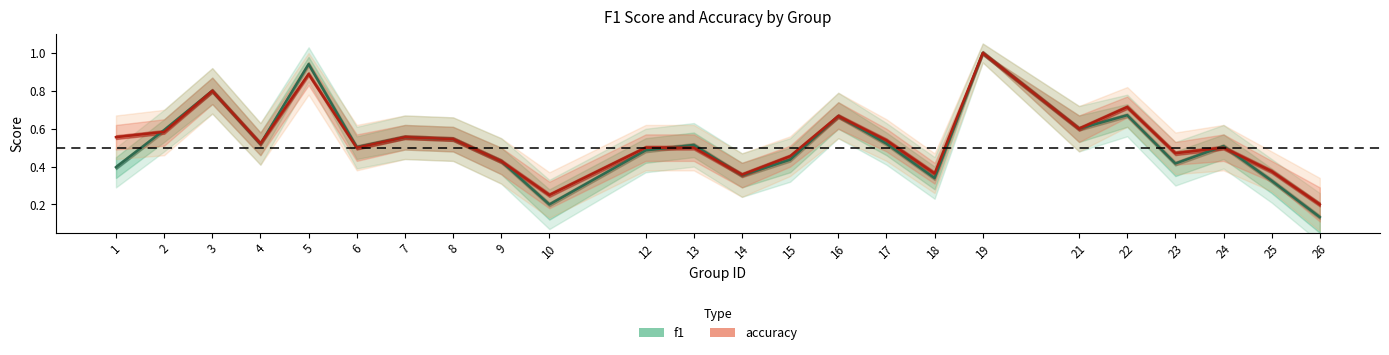

What is the value of the f1 point at the 11th from the left?

0.5